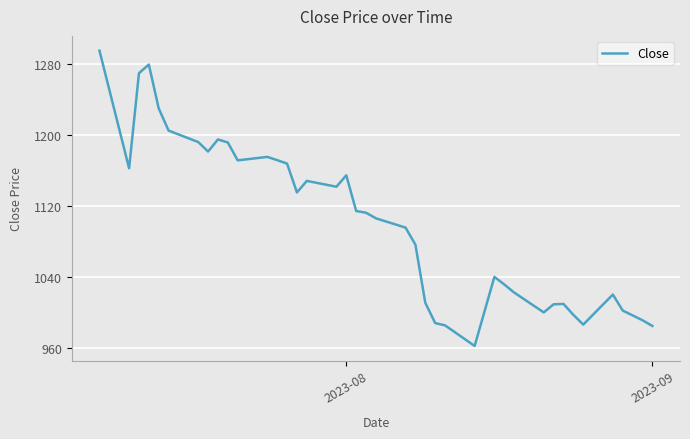

True or false: there are more than 1 points higher than both neighbors.

True